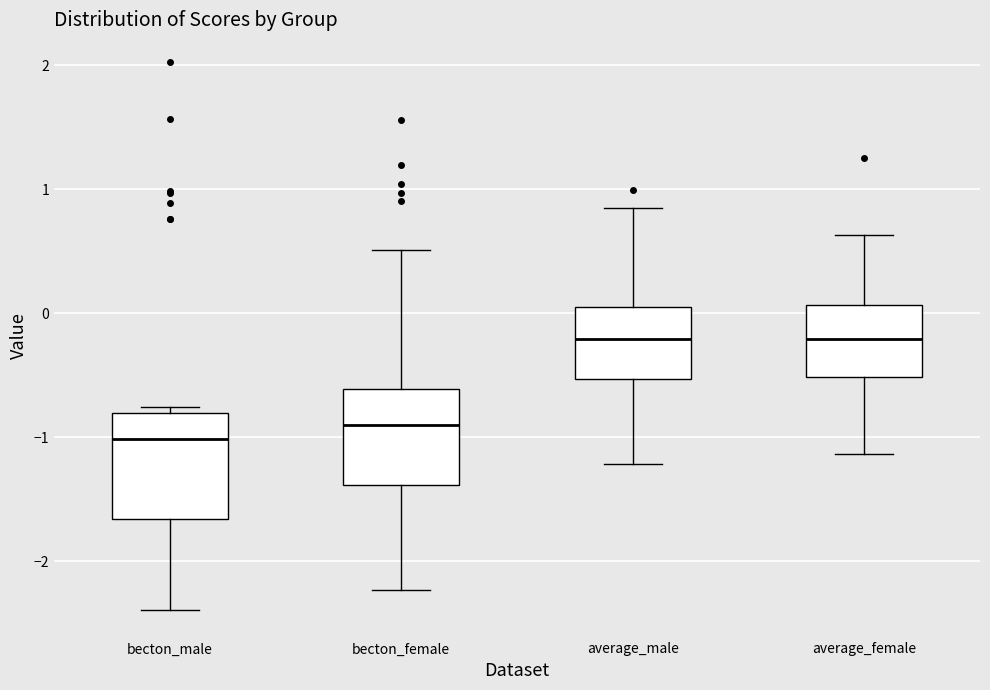

Which box has the lowest median line?

becton_male